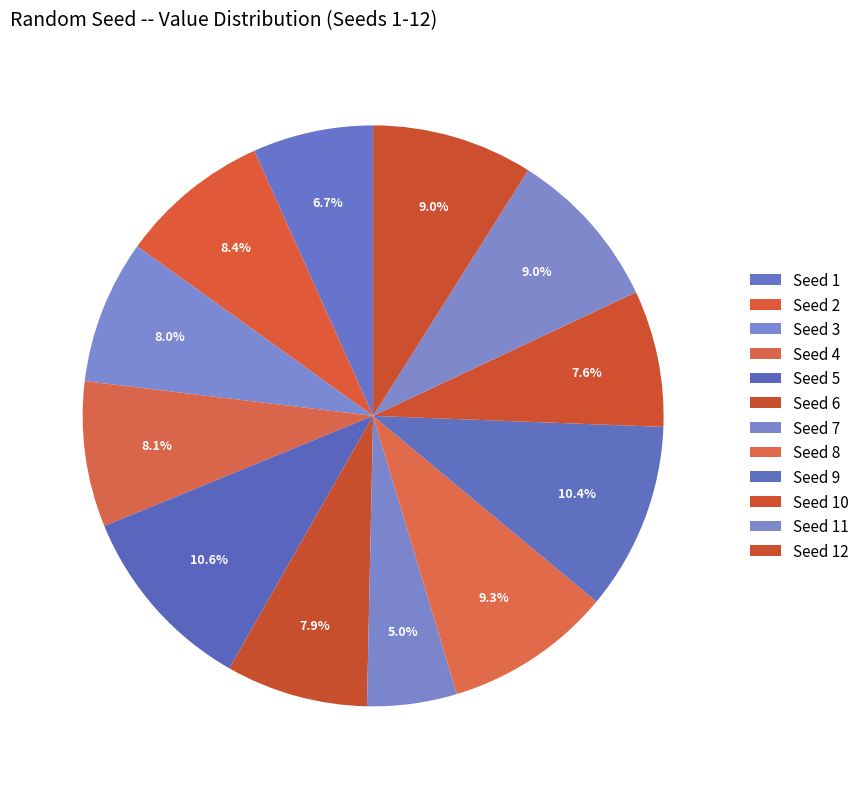

How many segments does this pie chart have?

12